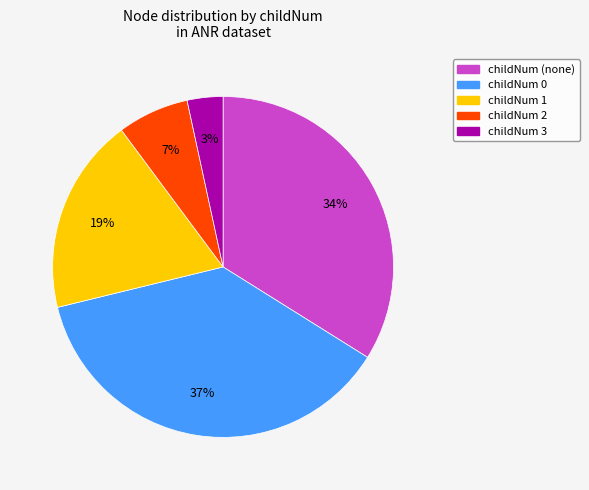

Does any single category account for the majority?

No